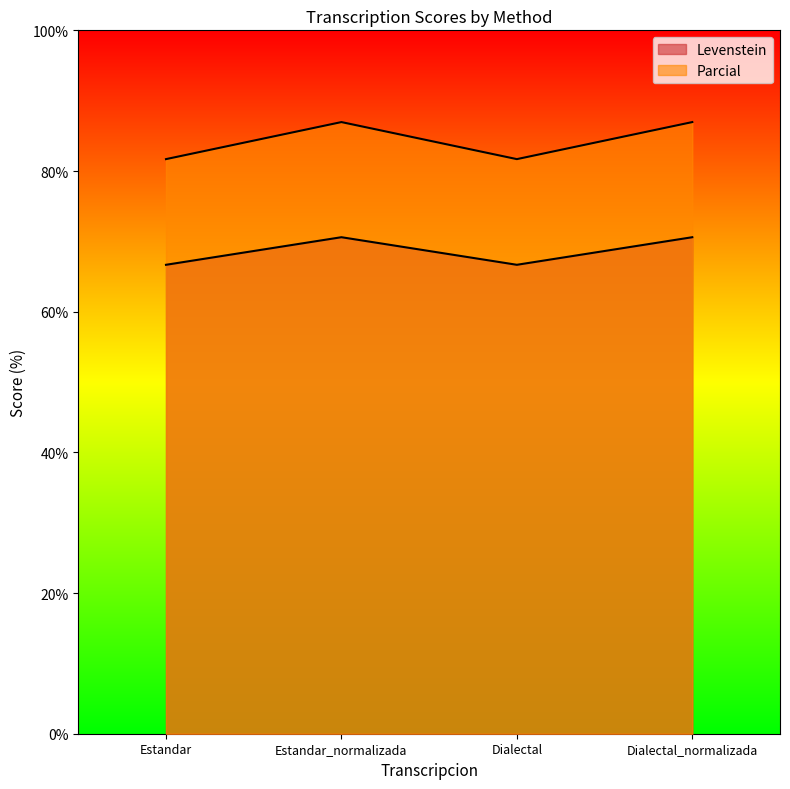

What is the sum of the Levenstein values at Estandar and Dialectal_normalizada?

137.3